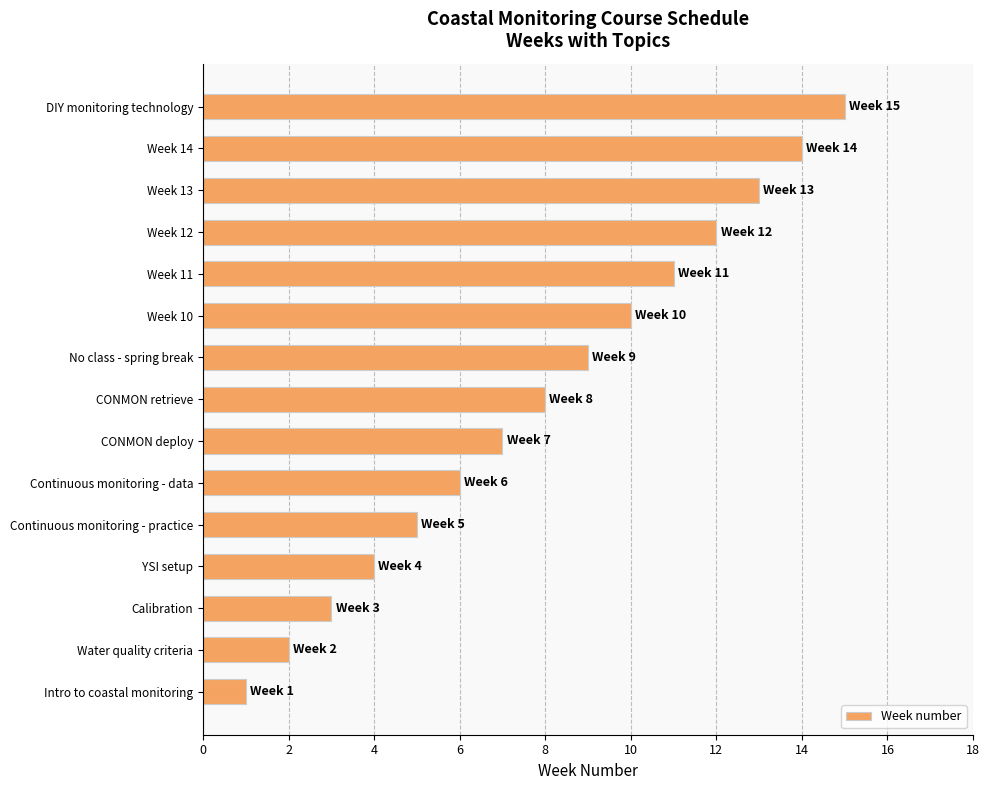

Approximately how many times larger is the value at Week 13 compared to DIY monitoring technology?

0.9